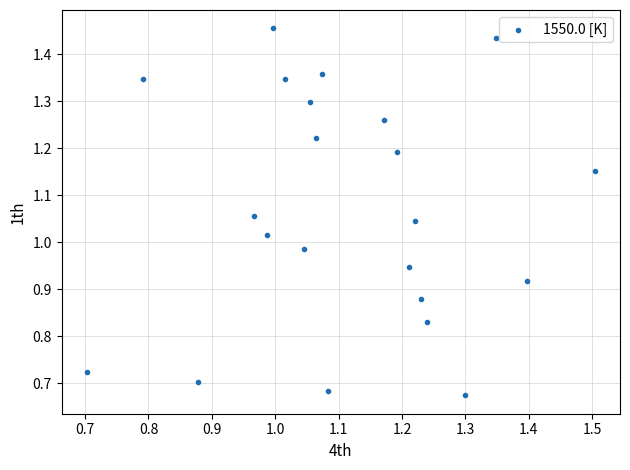

Count the number of points in this scatter plot.

22